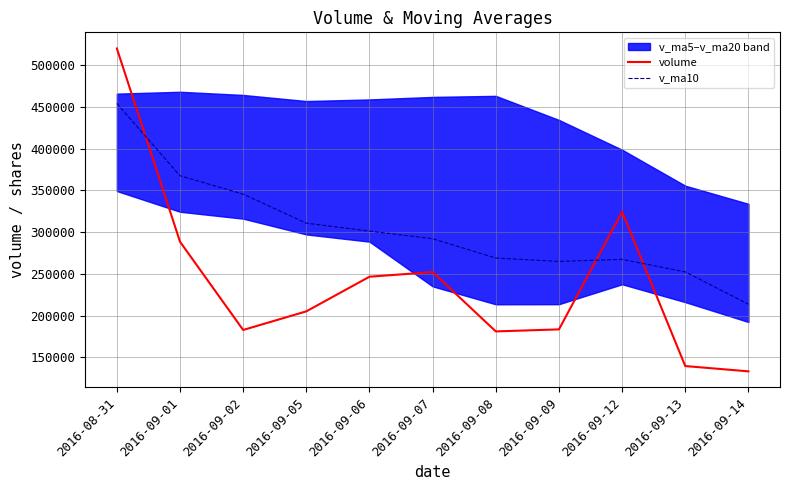

List the labels in order of volume value, smallest first.

2016-09-14, 2016-09-13, 2016-09-08, 2016-09-02, 2016-09-09, 2016-09-05, 2016-09-06, 2016-09-07, 2016-09-01, 2016-09-12, 2016-08-31